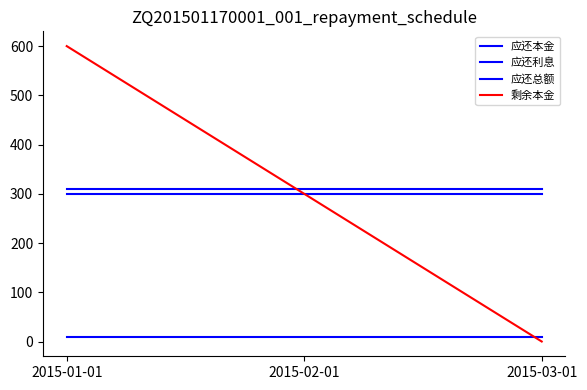

At how many categories does at least one series exceed 96?

3